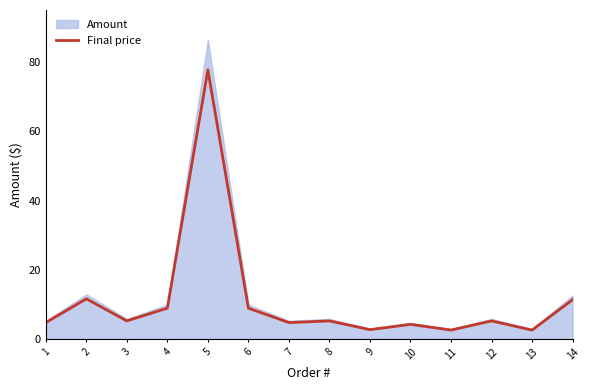

Does the chart display data point markers on the line(s)?

No